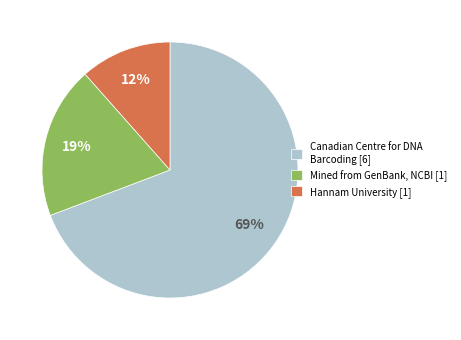

To the nearest percent, what portion does Canadian Centre for DNA Barcoding [6] represent?

69%